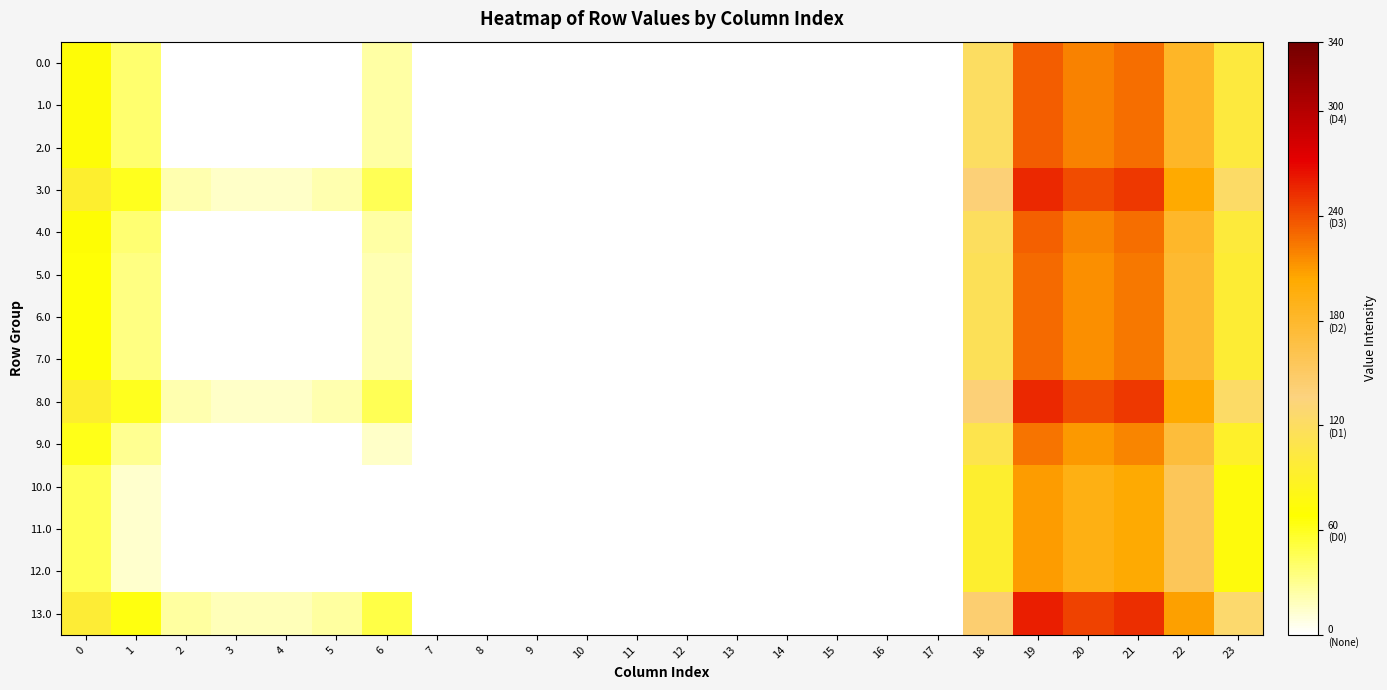

Which series has the largest total across all categories?

13.0